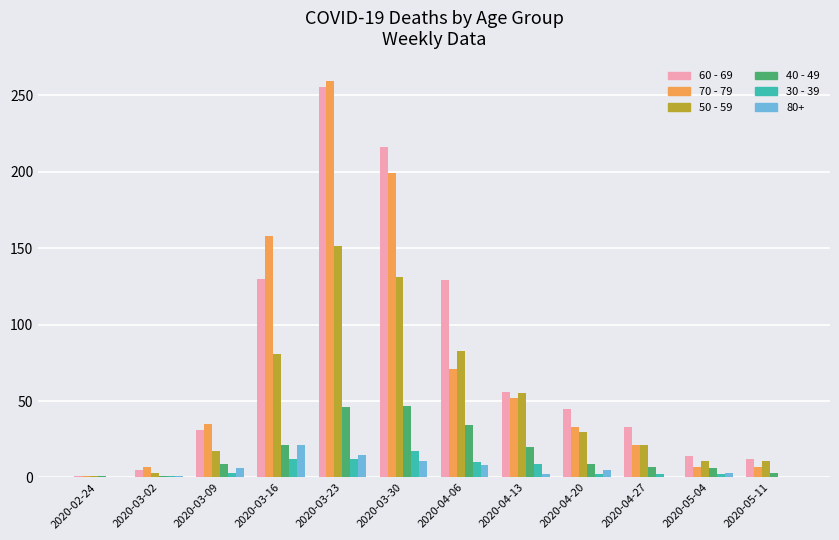

How many groups of bars are there?

12